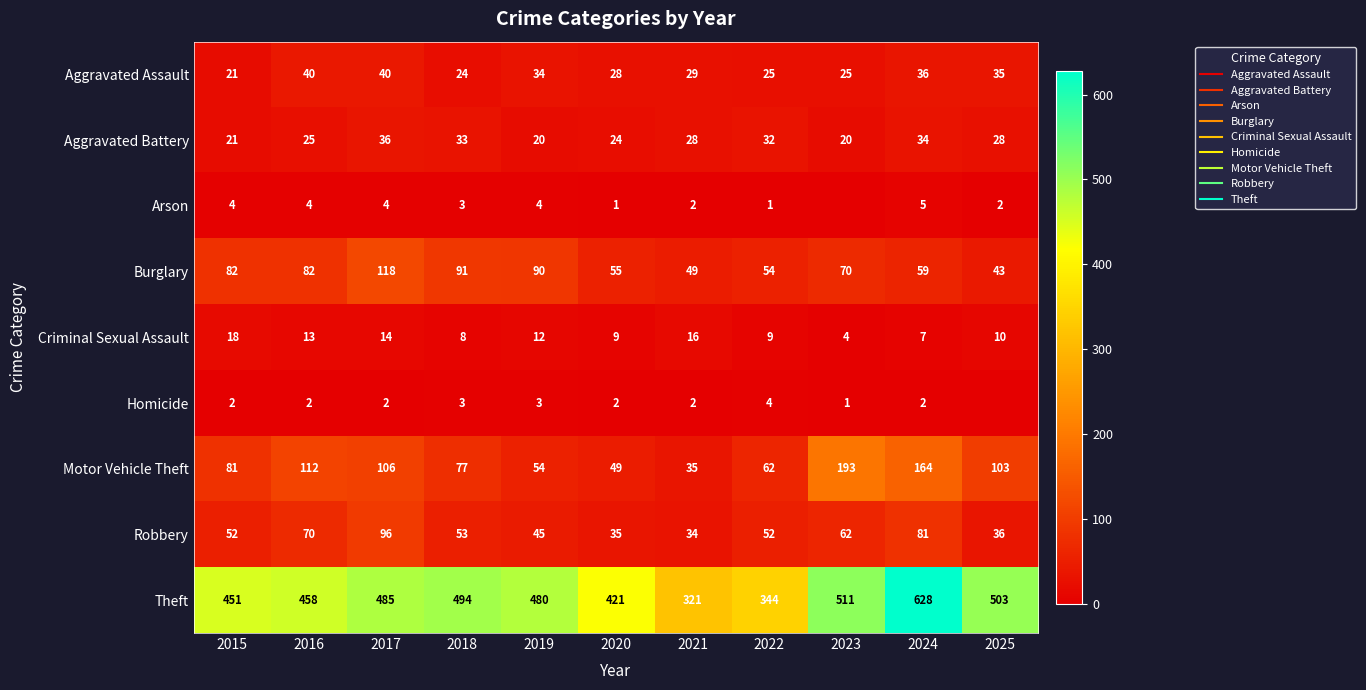

Between 2016 and 2022, which series saw the biggest shift?

Theft